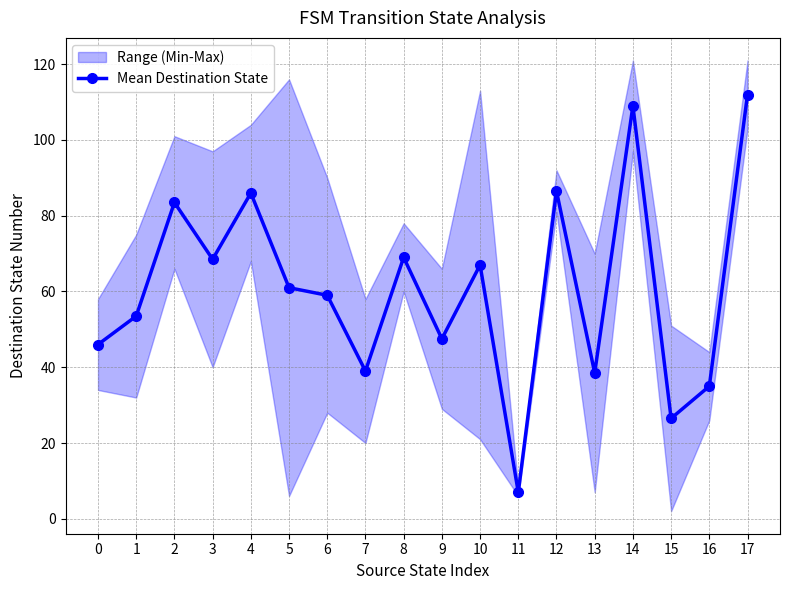

Reading right to left, what are all the values shown in this chart?

112.0	35.0	26.5	109.0	38.5	86.5	7.0	67.0	47.5	69.0	39.0	59.0	61.0	86.0	68.5	83.5	53.5	46.0